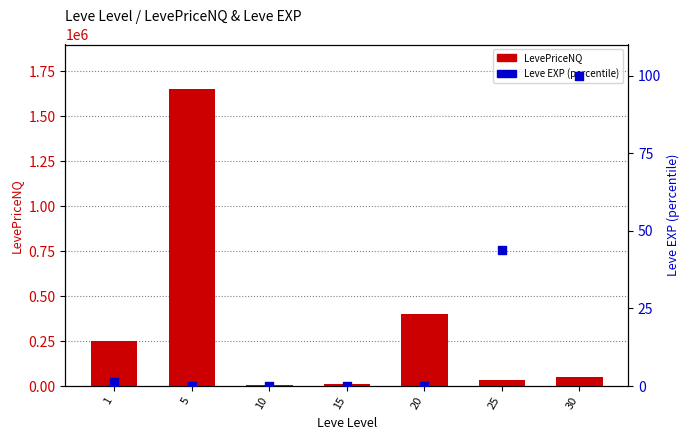

Which series has the largest total across all categories?

LevePriceNQ